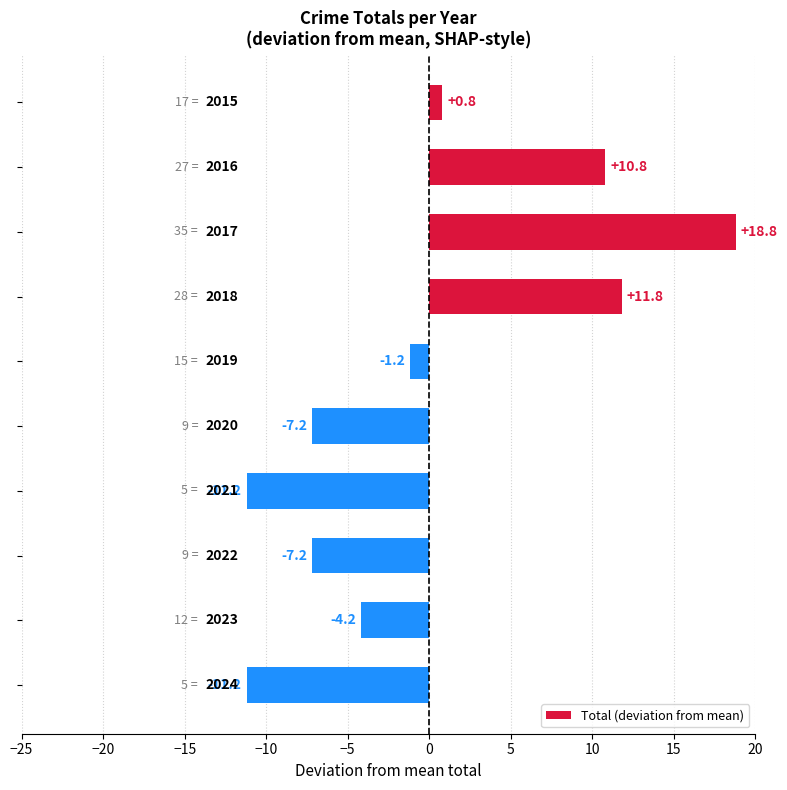

What is the maximum value shown in the chart?

18.8